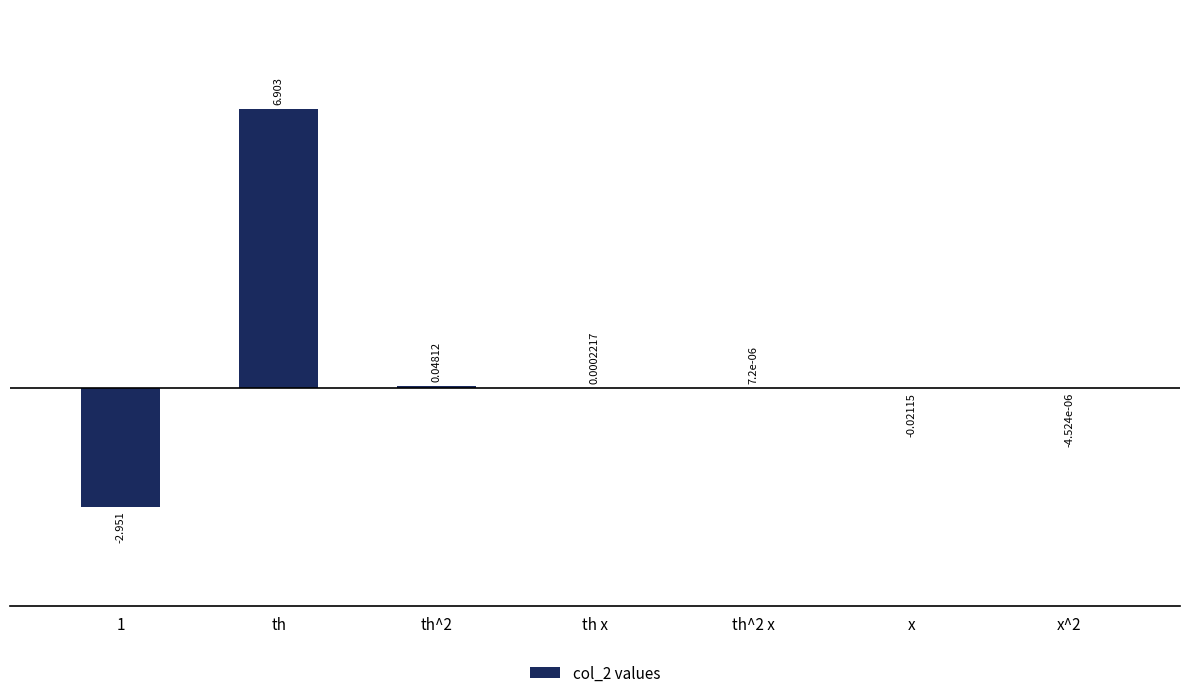

True or false: the data shows 6.9 at th.

True